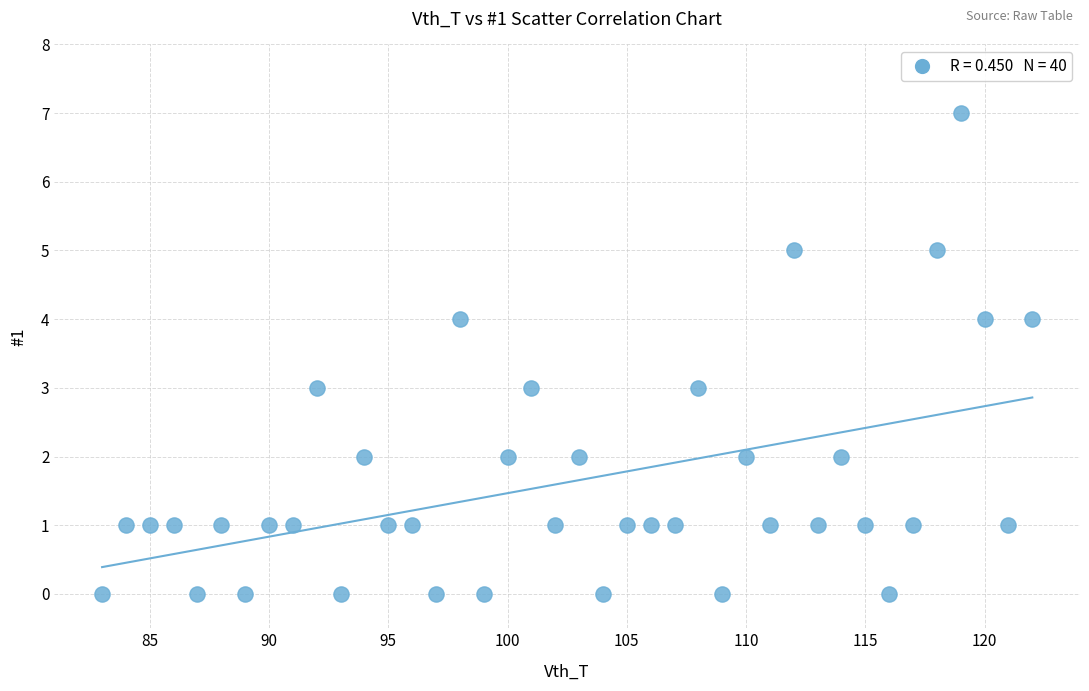

What is the range of Y values (max minus min)?

7